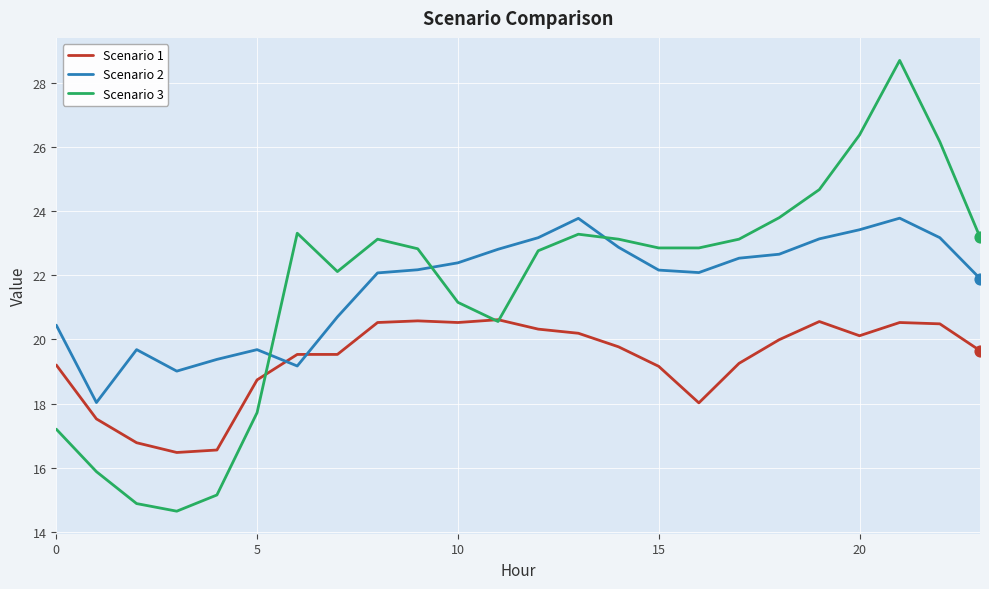

Which series has the largest range (max minus min)?

Scenario 3